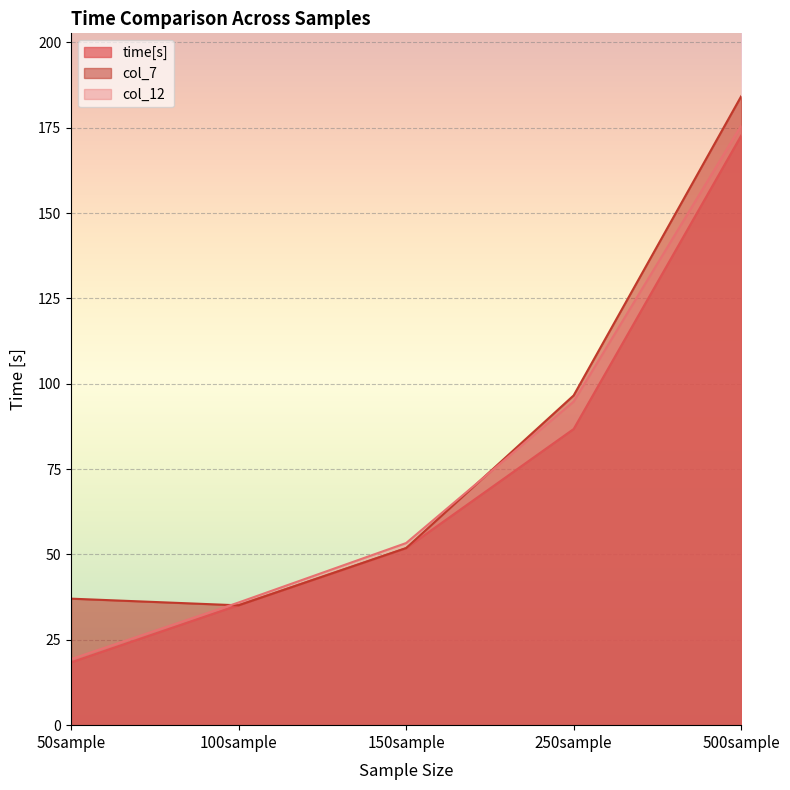

Rank the categories by col_7 value from lowest to highest.

100sample, 50sample, 150sample, 250sample, 500sample